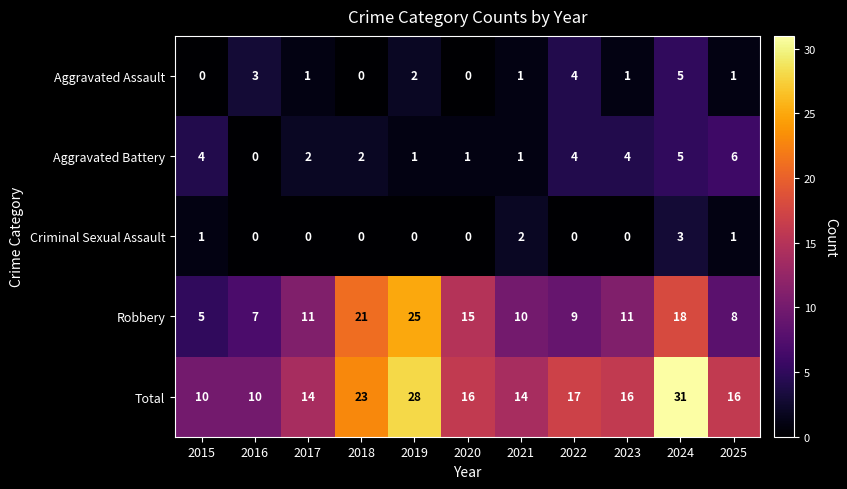

How many categories are shown in the chart?

11